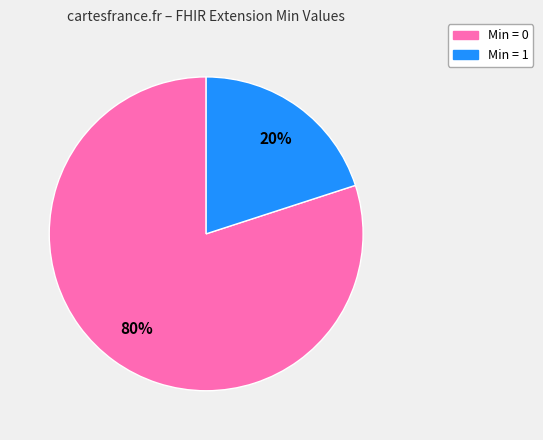

To the nearest percent, what is the average slice percentage?

50%